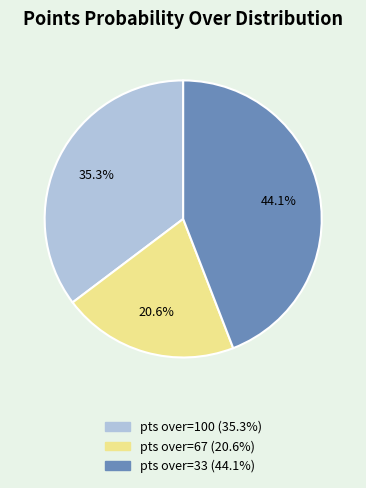

How much of the chart is everything except pts over=33 (44.1%)?

55.9%